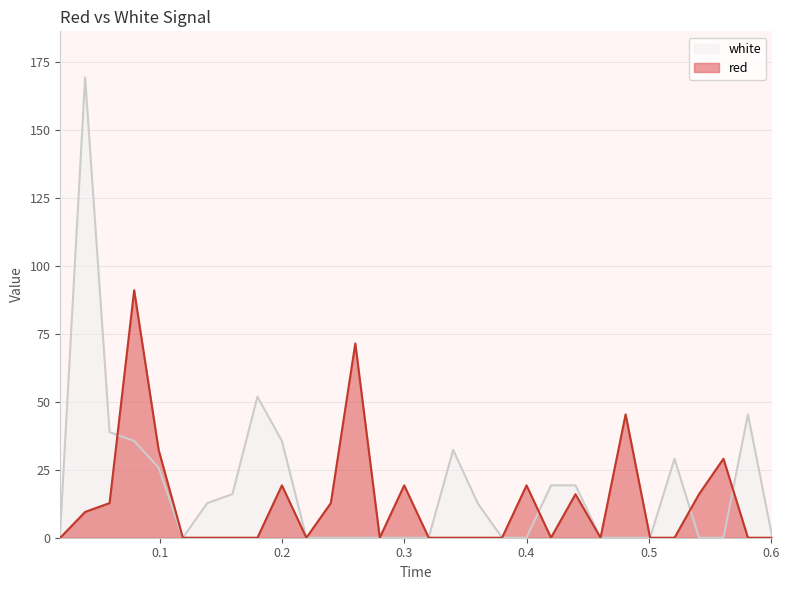

Which series has the largest range (max minus min)?

white